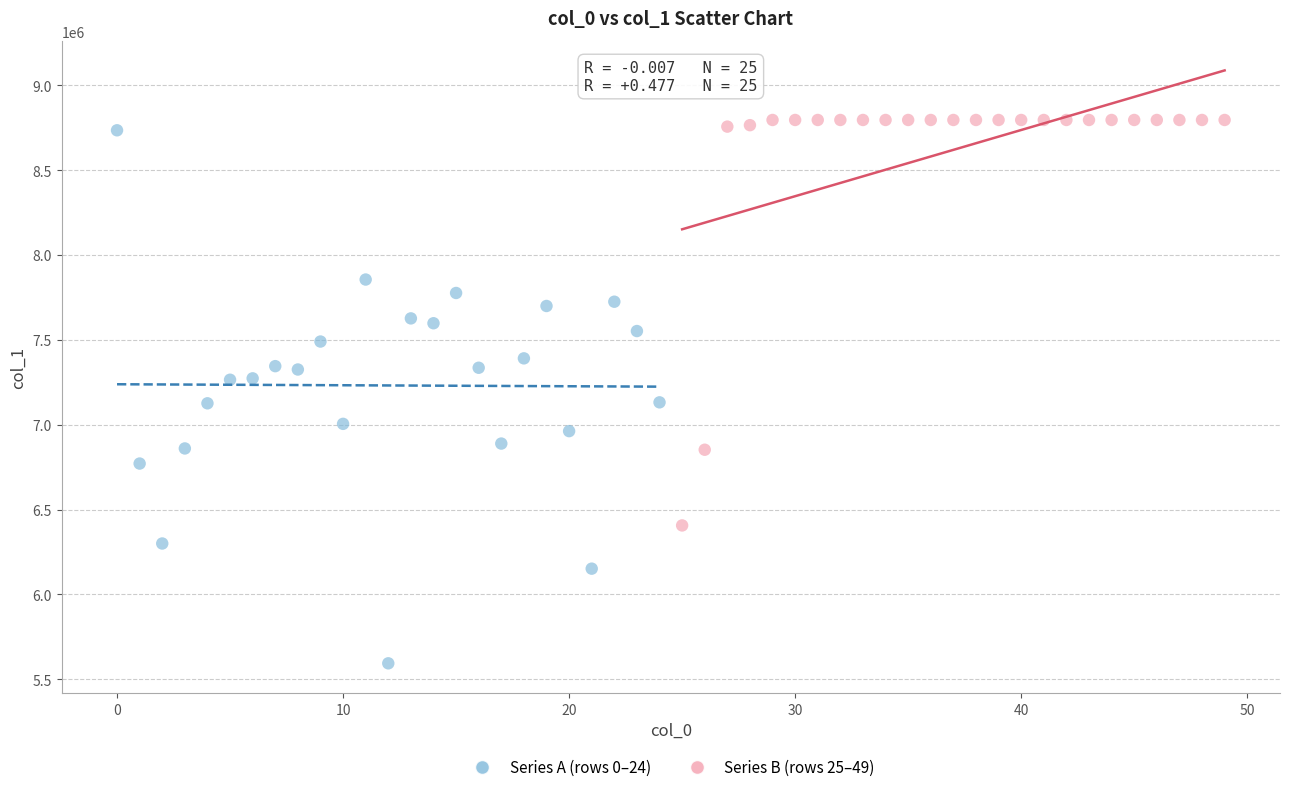

Which series reaches the minimum Y coordinate?

Series A (rows 0–24)